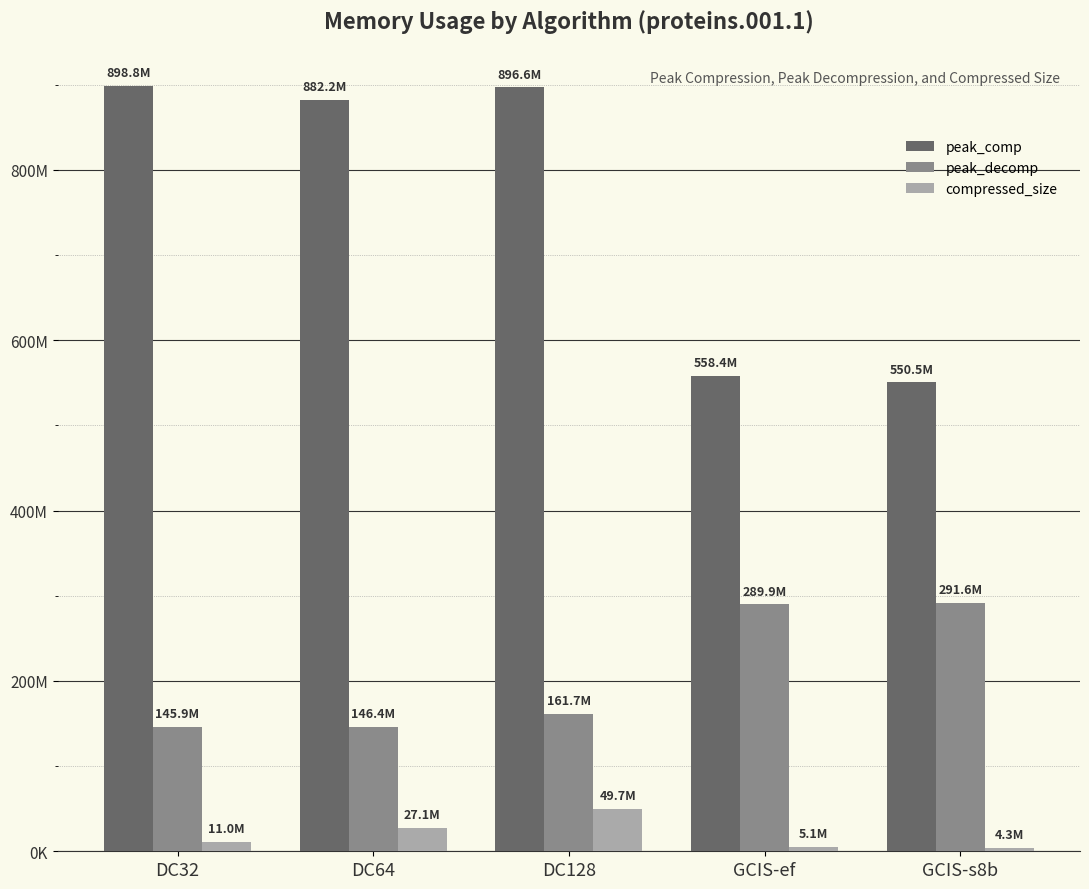

What is the label of the 5th bar from the right?

DC32